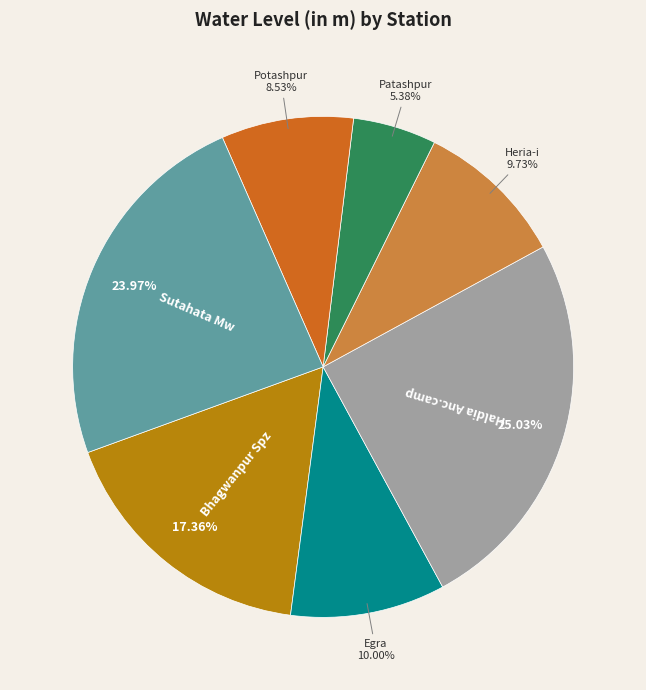

Count the number of slices in the pie.

7